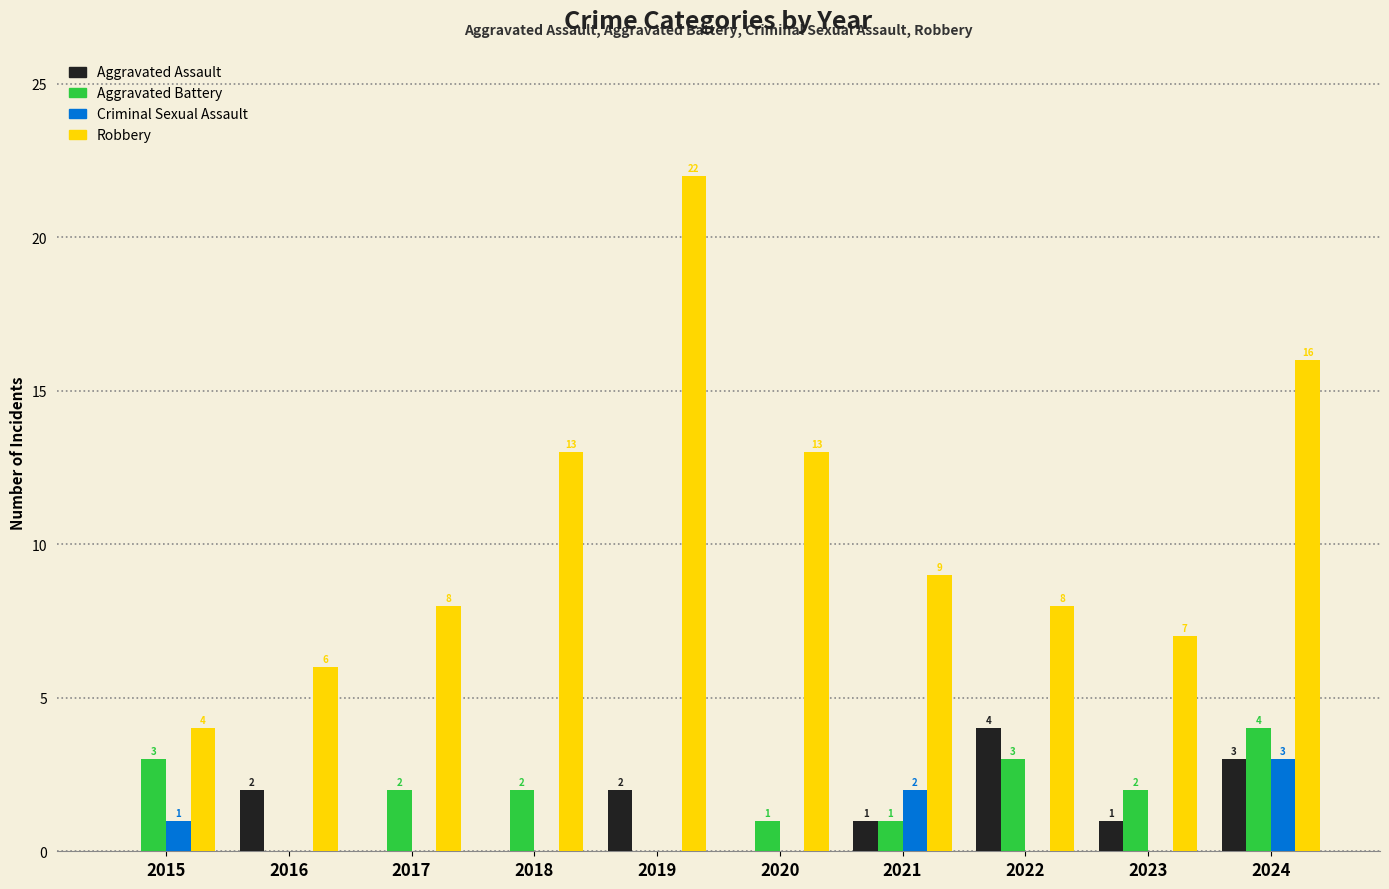

At which label is Criminal Sexual Assault closest to 1?

2015